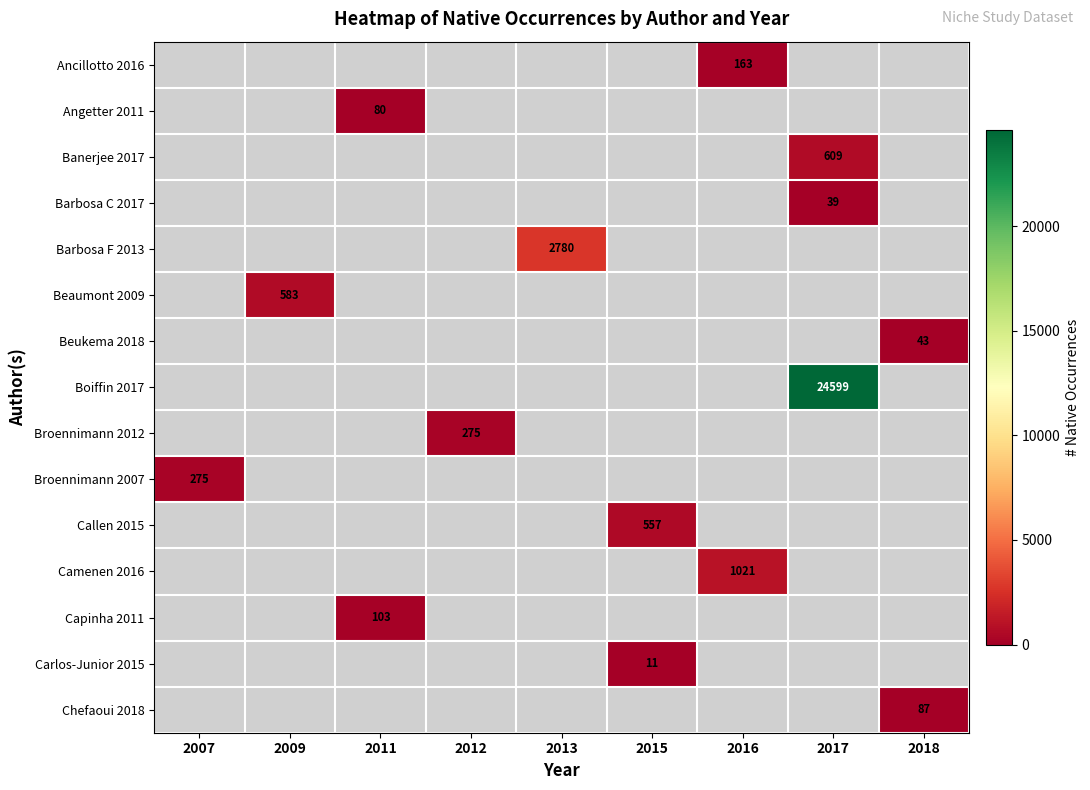

How many values in Broennimann 2012 are above zero?

1